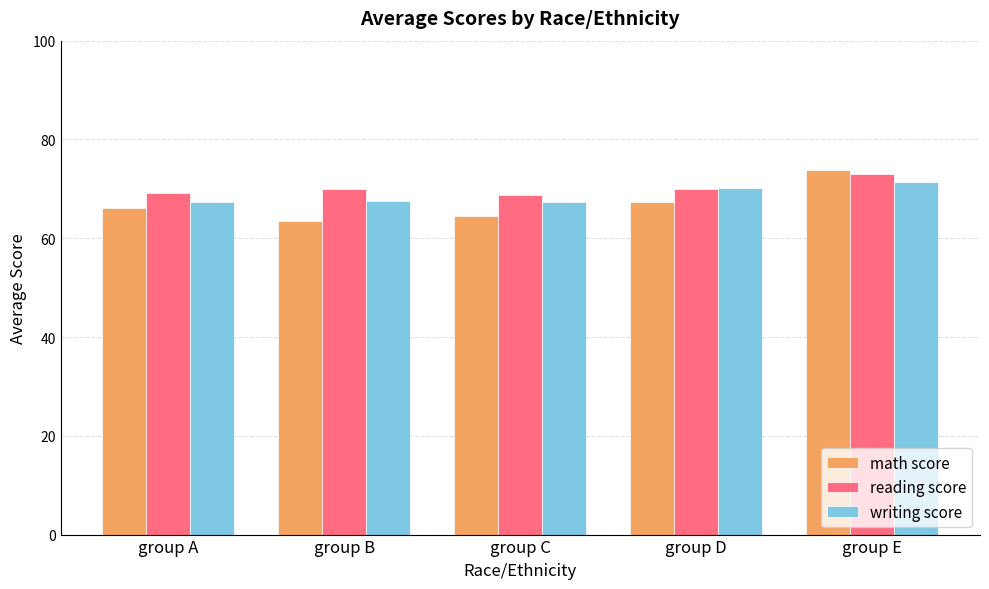

What is the difference between the maximum and second lowest values in the writing score series?

4.1